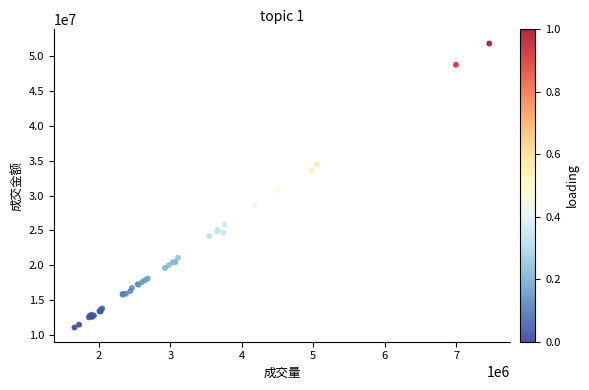

What Y value in the scatter plot is closest to 31434467?

30844423